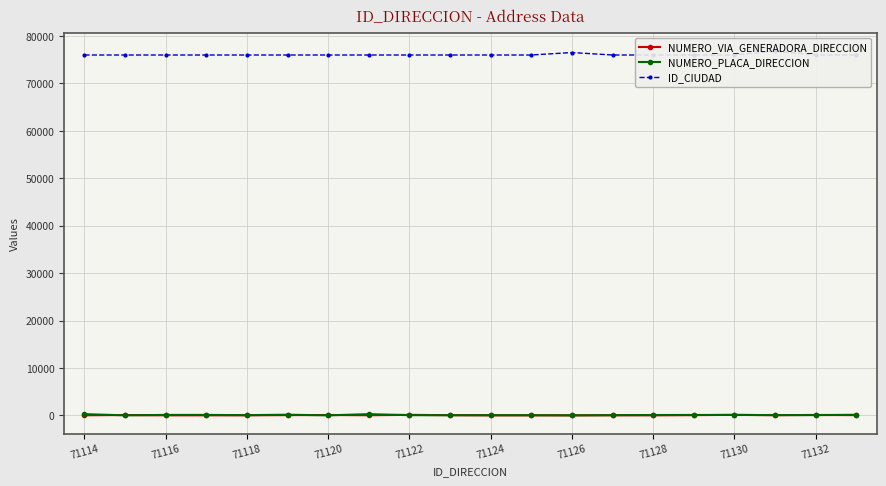

True or false: NUMERO_PLACA_DIRECCION has a value of 0 at 71120.

True